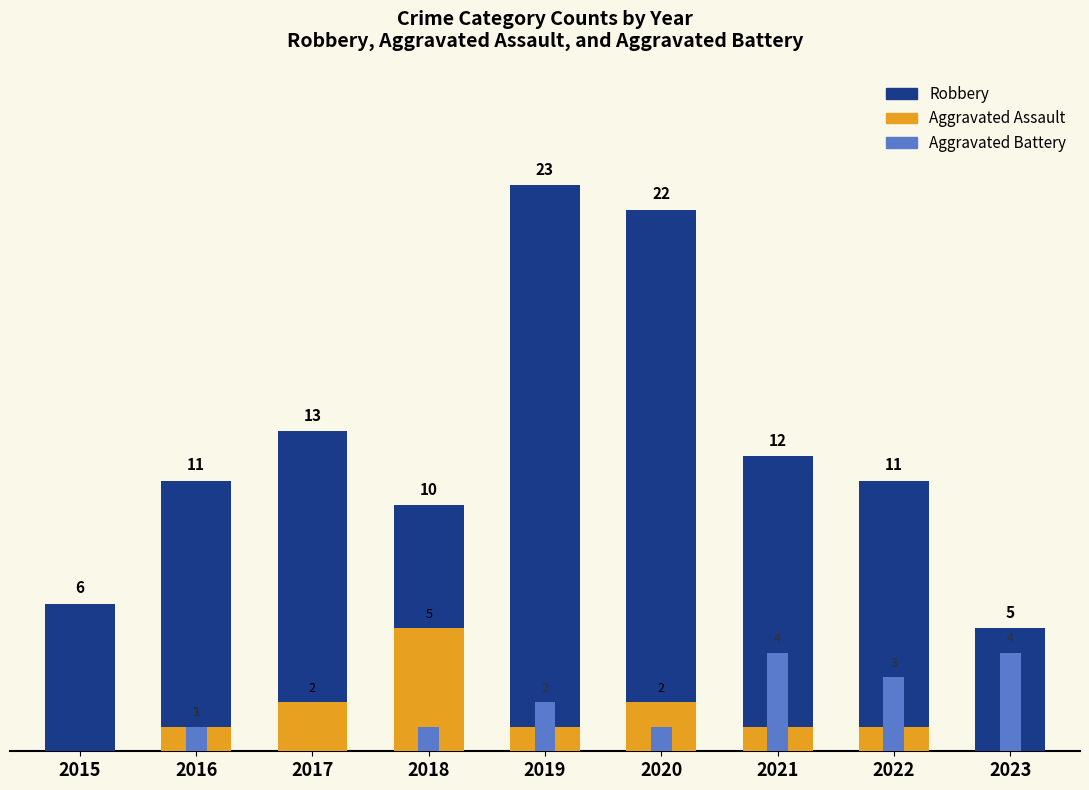

At which label is the value closest to 14?

2017